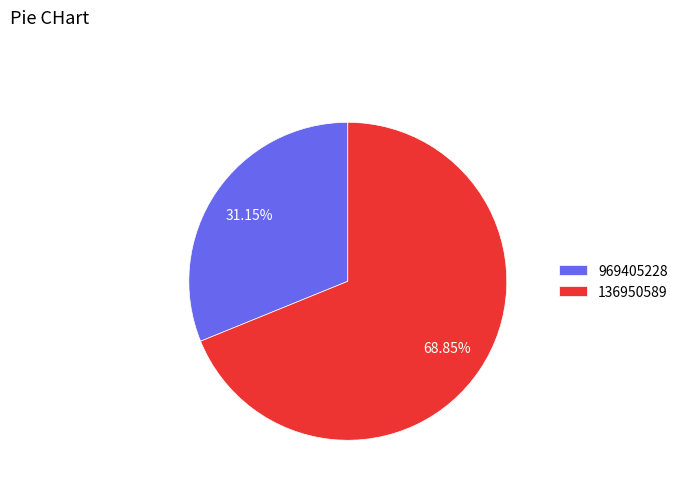

Is there any slice that represents more than half of the pie?

Yes